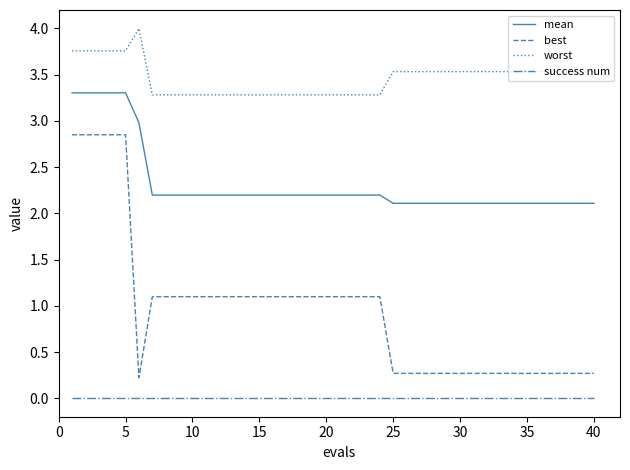

What is the lowest value of the mean series?

2.1